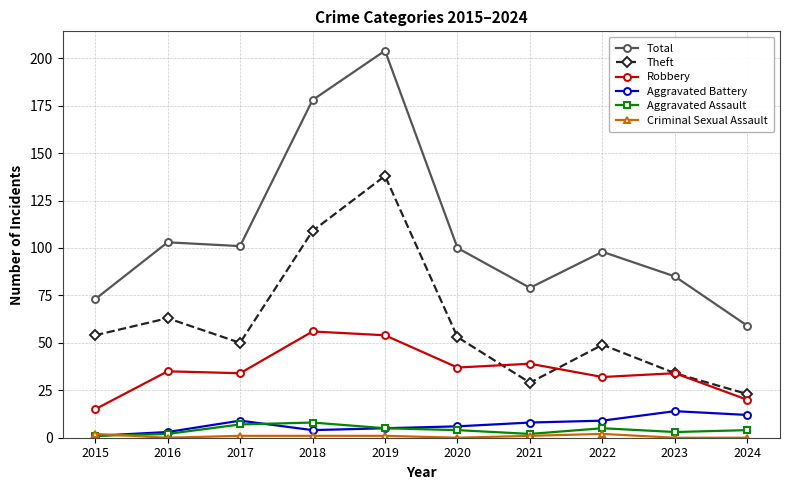

Between 2018 and 2020, which series saw the biggest shift?

Total